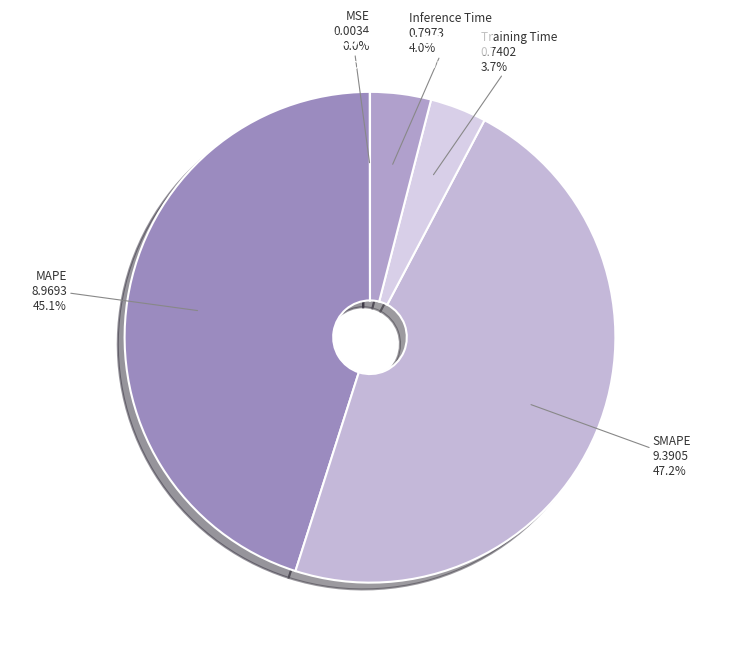

Is Inference Time the majority of the pie?

No